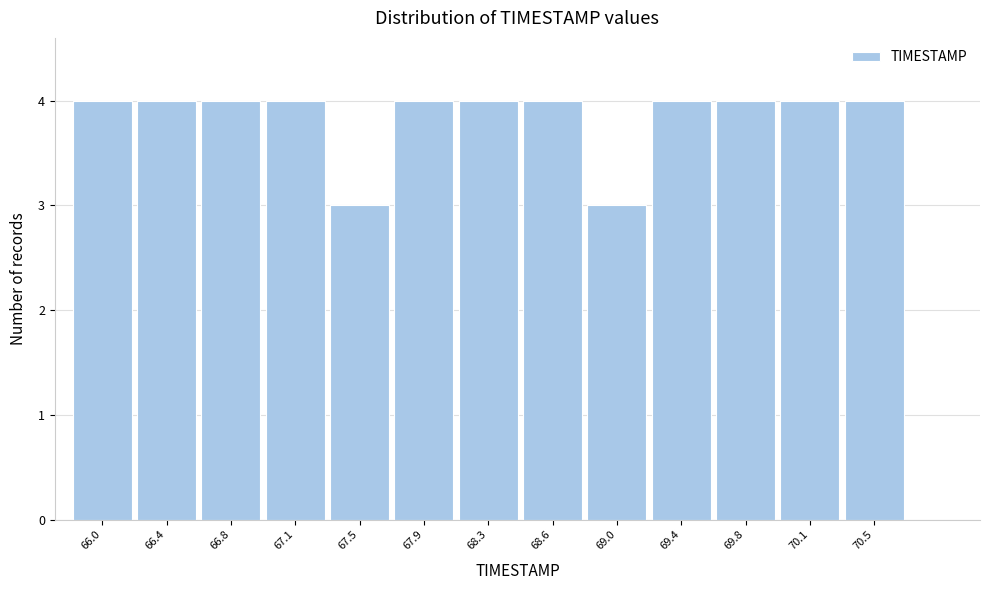

Reading right to left, list all the values displayed in this chart.

70.5=4	70.1=4	69.8=4	69.4=4	69.0=3	68.6=4	68.3=4	67.9=4	67.5=3	67.1=4	66.8=4	66.4=4	66.0=4